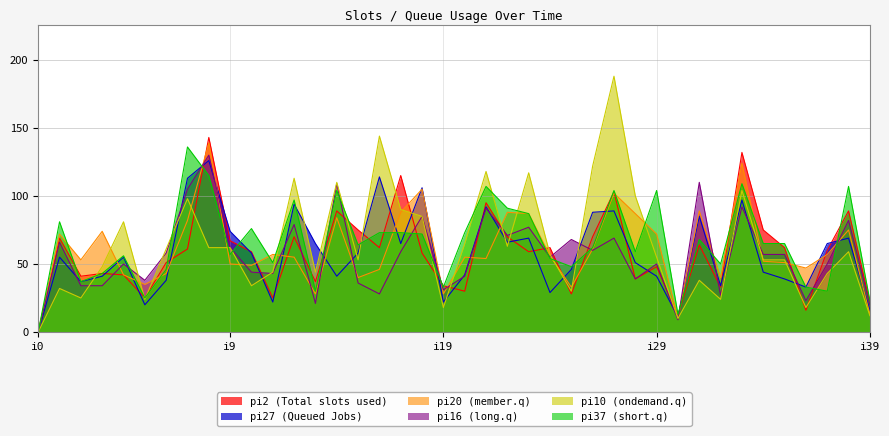

In pi2, how many points are higher than both neighbors (excluding endpoints)?

13